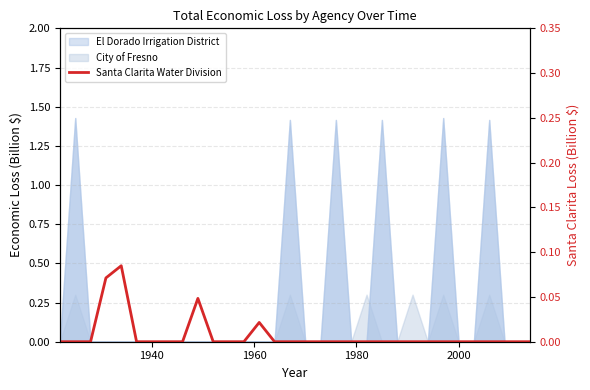

Reading left to right, extract all data points from this chart.

0.0	0.0	0.0	0.1	0.1	0.0	0.0	0.0	0.0	0.0	0.0	0.0	0.0	0.0	0.0	0.0	0.0	0.0	0.0	0.0	0.0	0.0	0.0	0.0	0.0	0.0	0.0	0.0	0.0	0.0	0.0	0.0